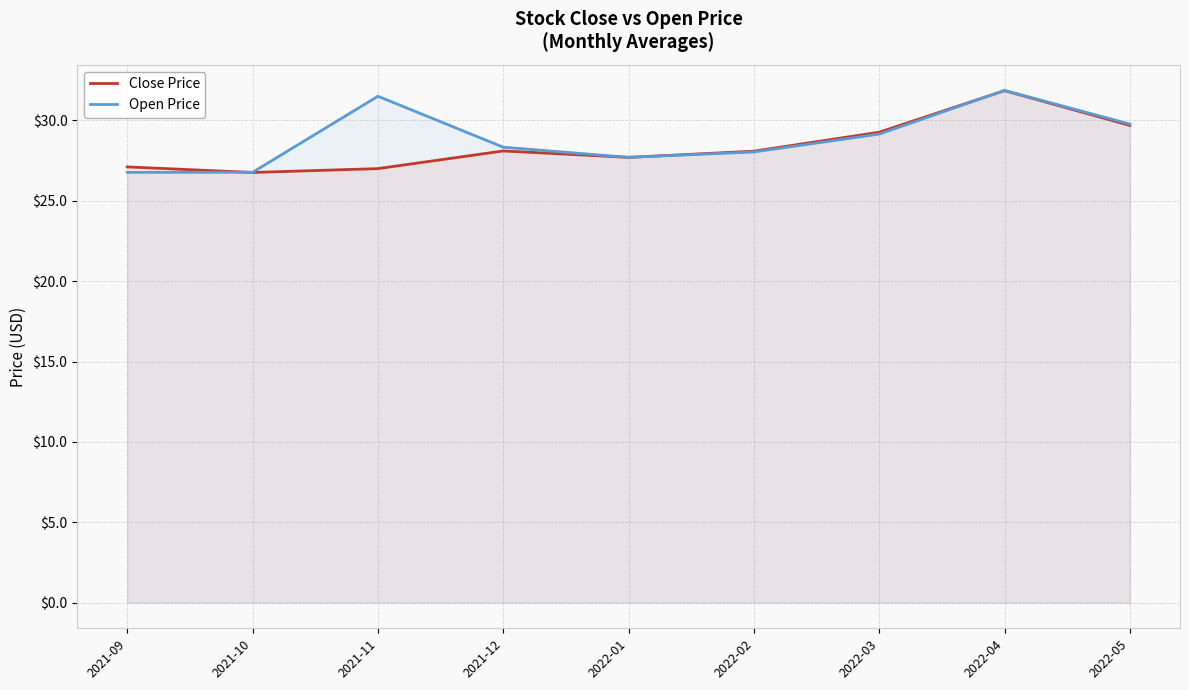

Which series has the largest range (max minus min)?

Open Price